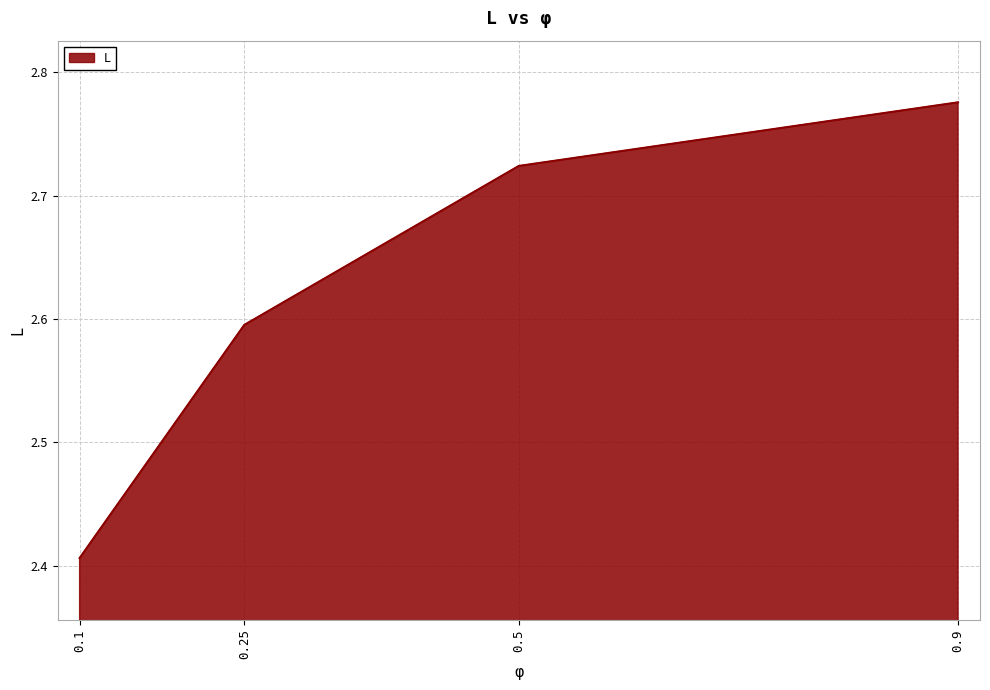

What is the difference between the maximum and minimum values?

0.4